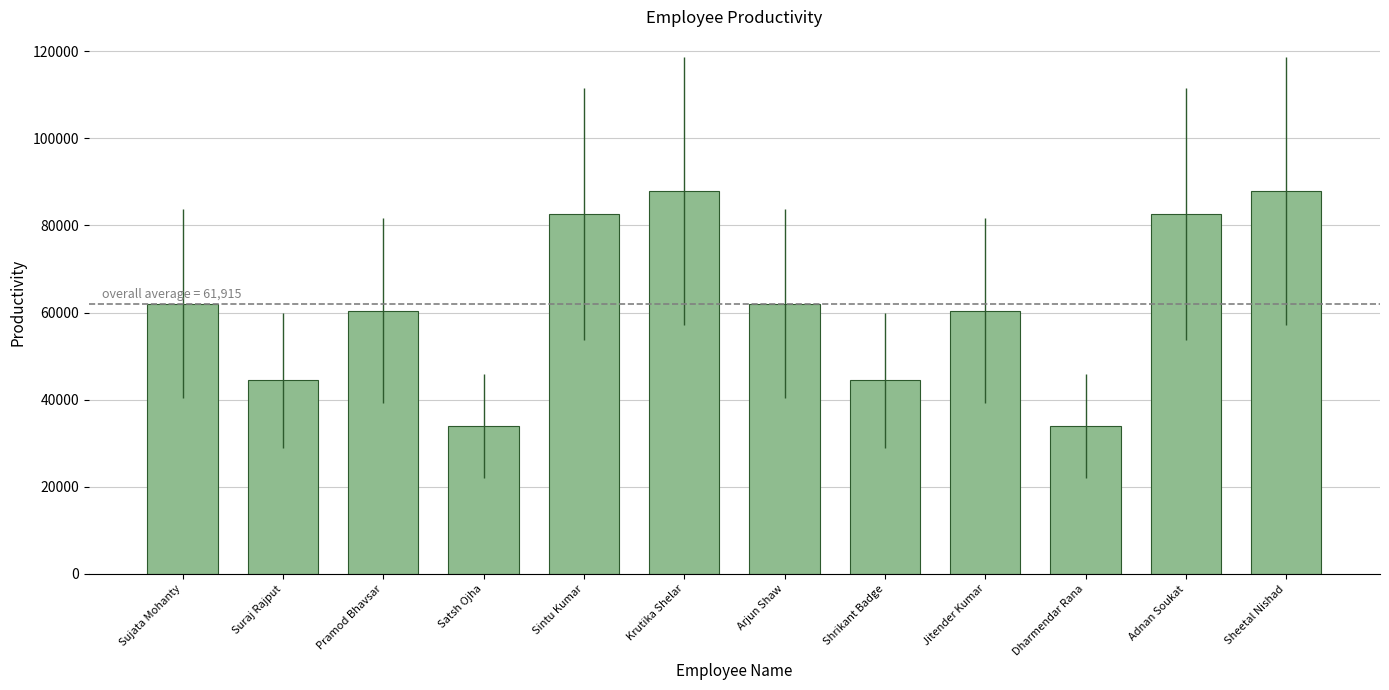

Reading left to right, transcribe all the data shown in this chart.

62032	44418	60445	34014	82711	87870	62032	44418	60445	34014	82711	87870